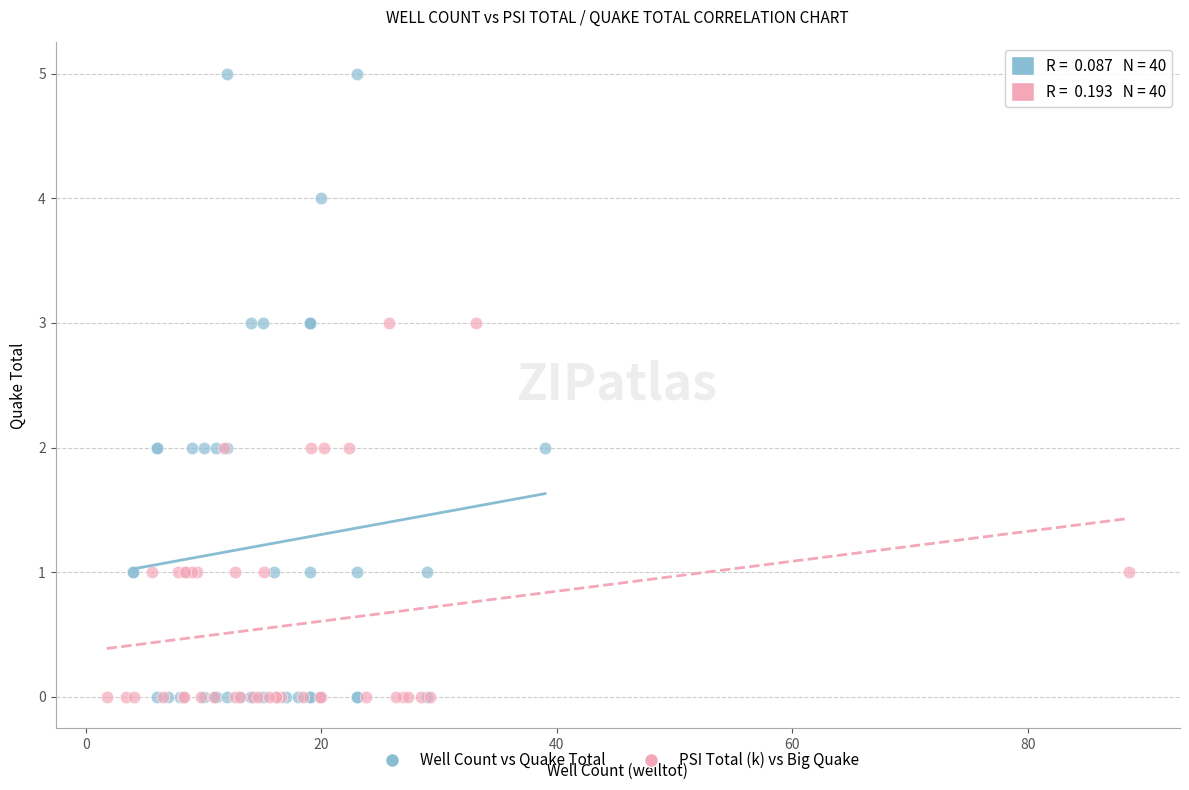

Which series contains the highest Y value?

Well Count vs Quake Total